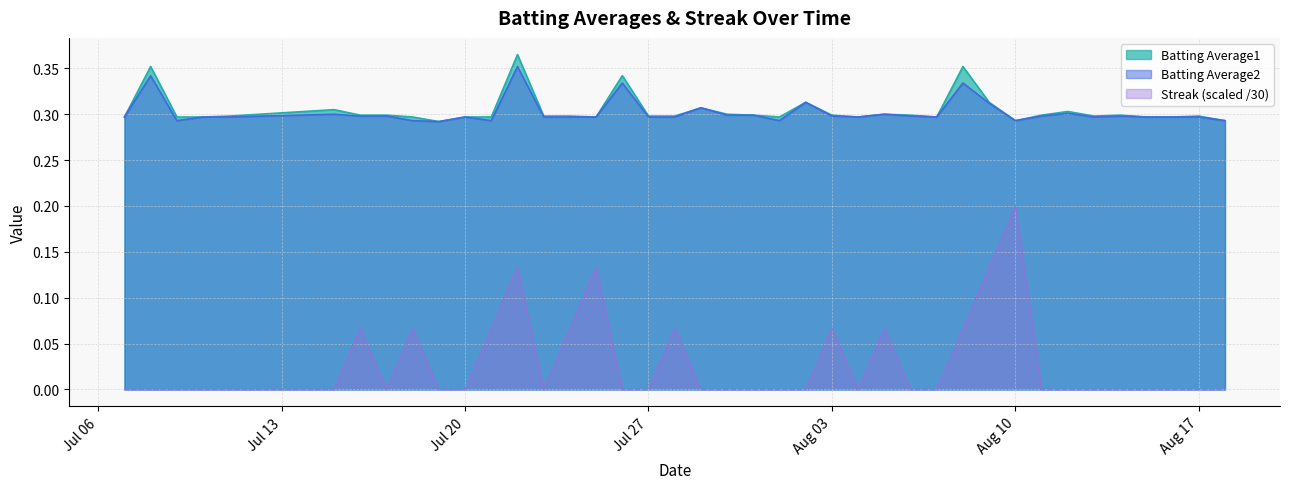

True or false: Batting Average2 and Streak cross at least once.

False